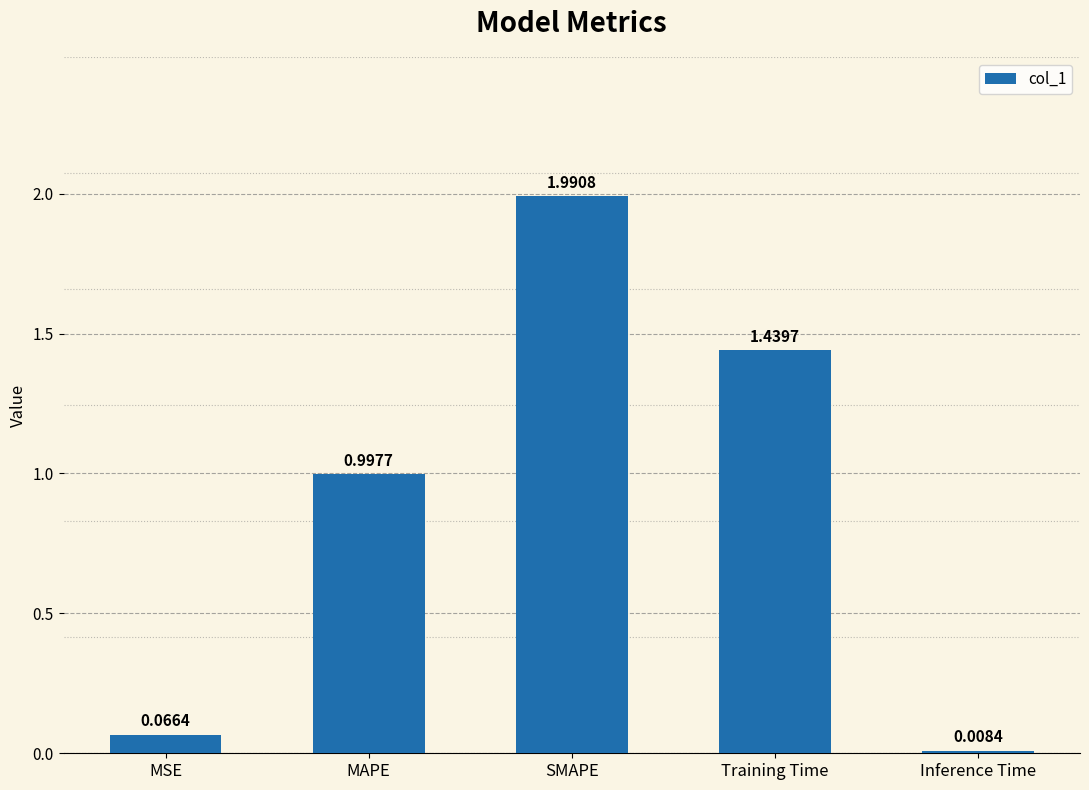

What is the difference between the maximum and minimum values?

2.0